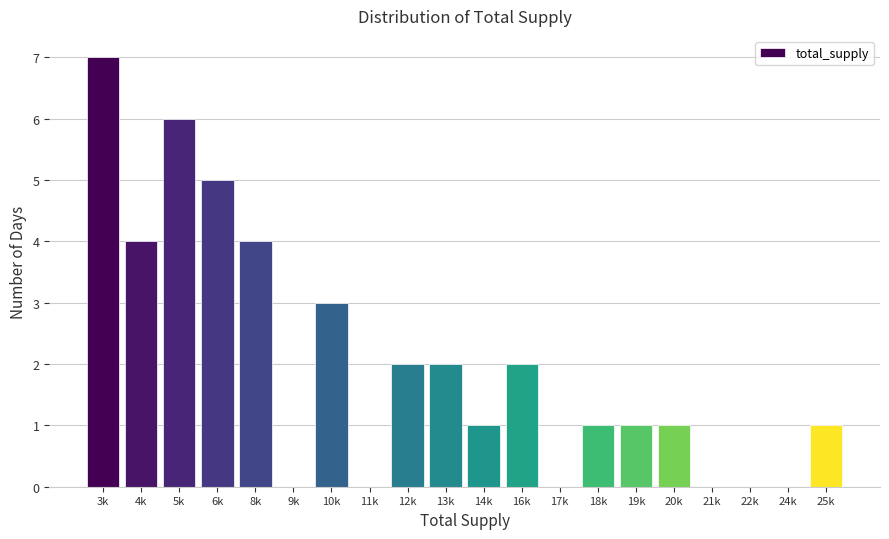

What is the greatest value displayed?

7